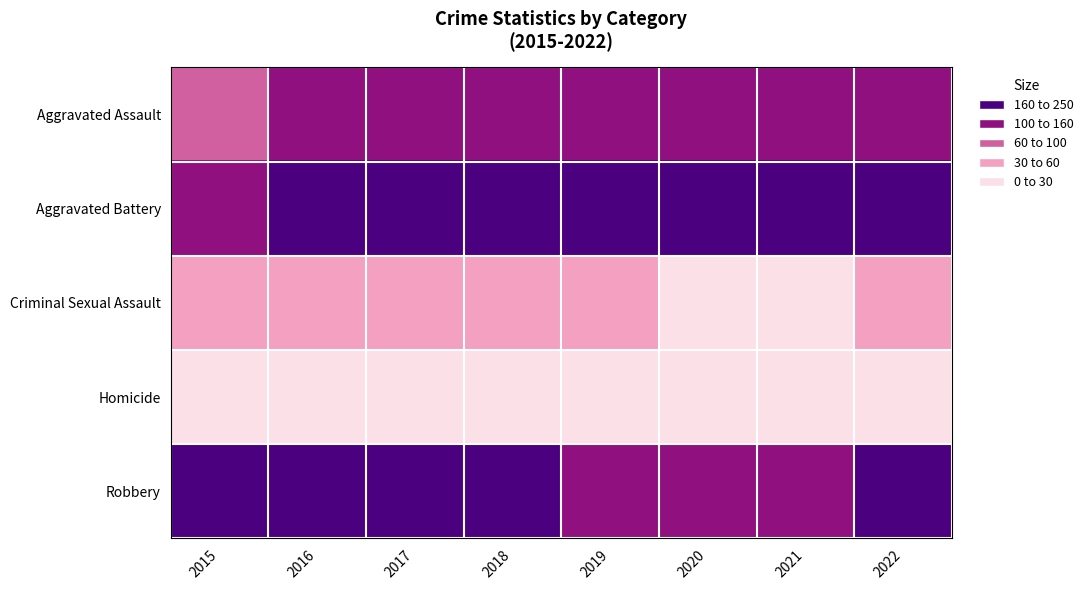

What is the spread (max minus min) of values at 2016?

229